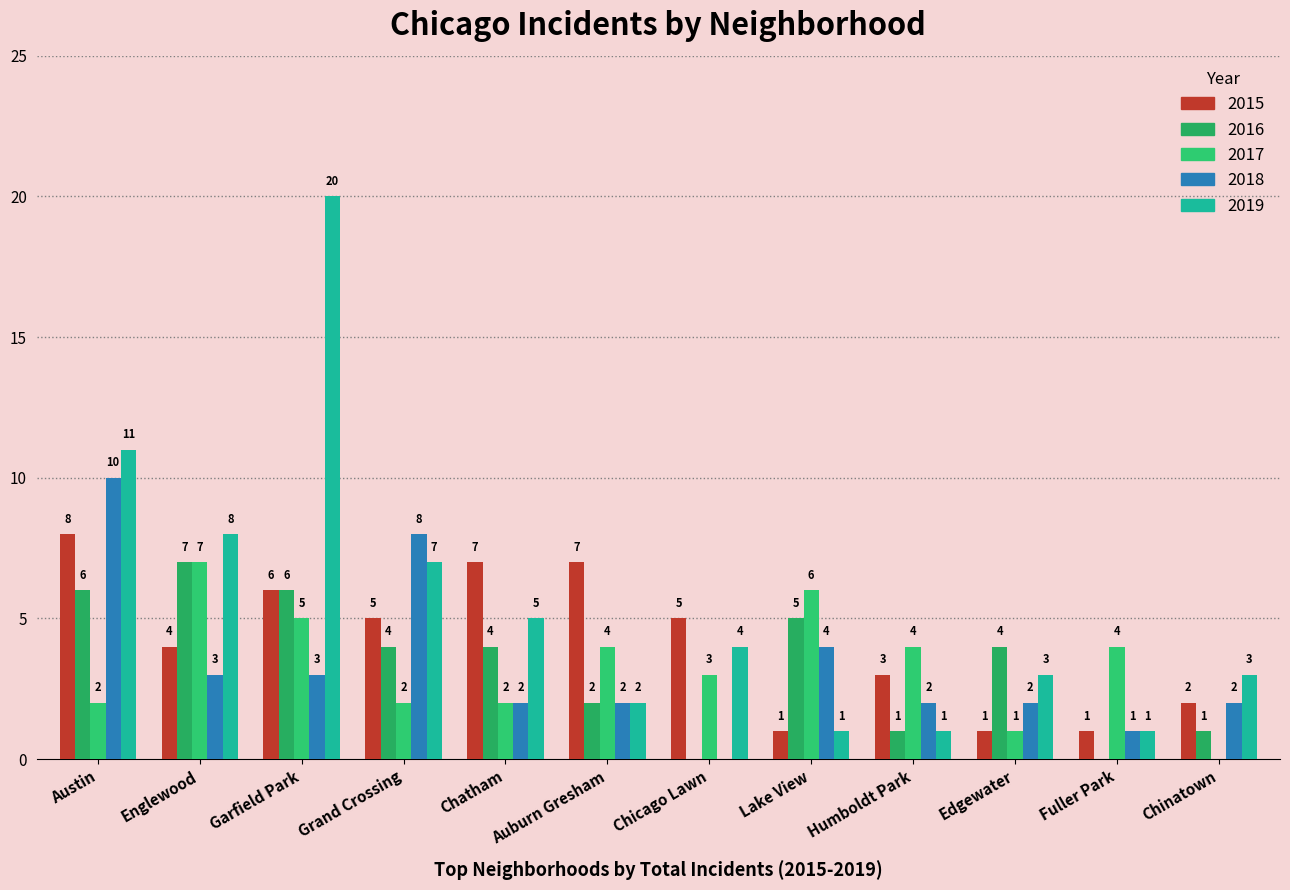

Count the 2018 values in the range 2 to 4.

8